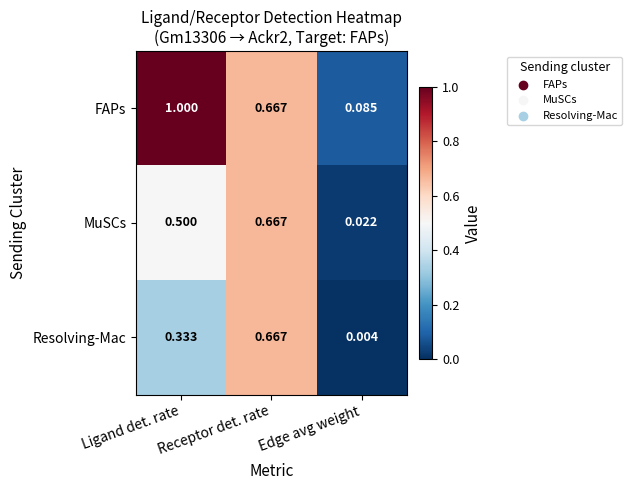

Rank the series at Ligand det. rate from lowest to highest value.

Resolving-Mac, MuSCs, FAPs